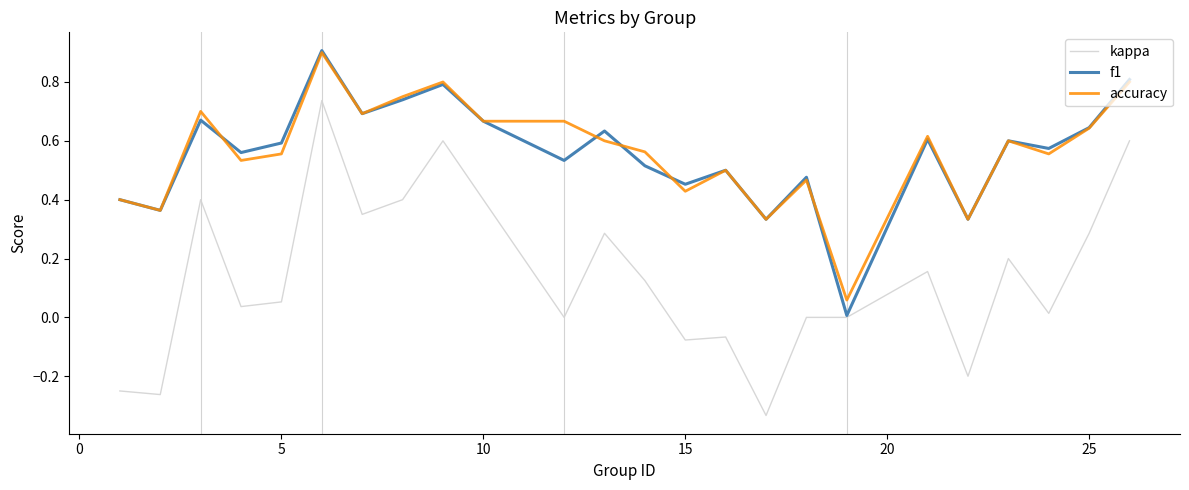

True or false: kappa and accuracy cross at least once.

False